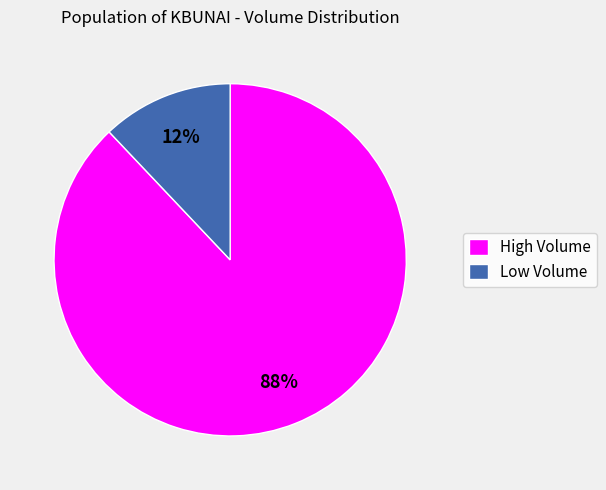

Which category accounts for the majority?

High Volume